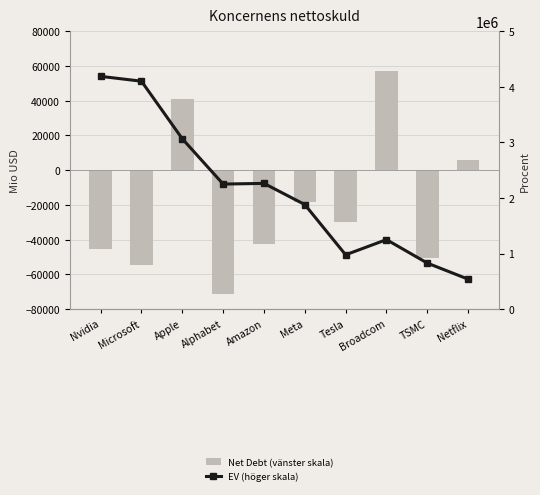

Does the chart contain stacked bars?

No